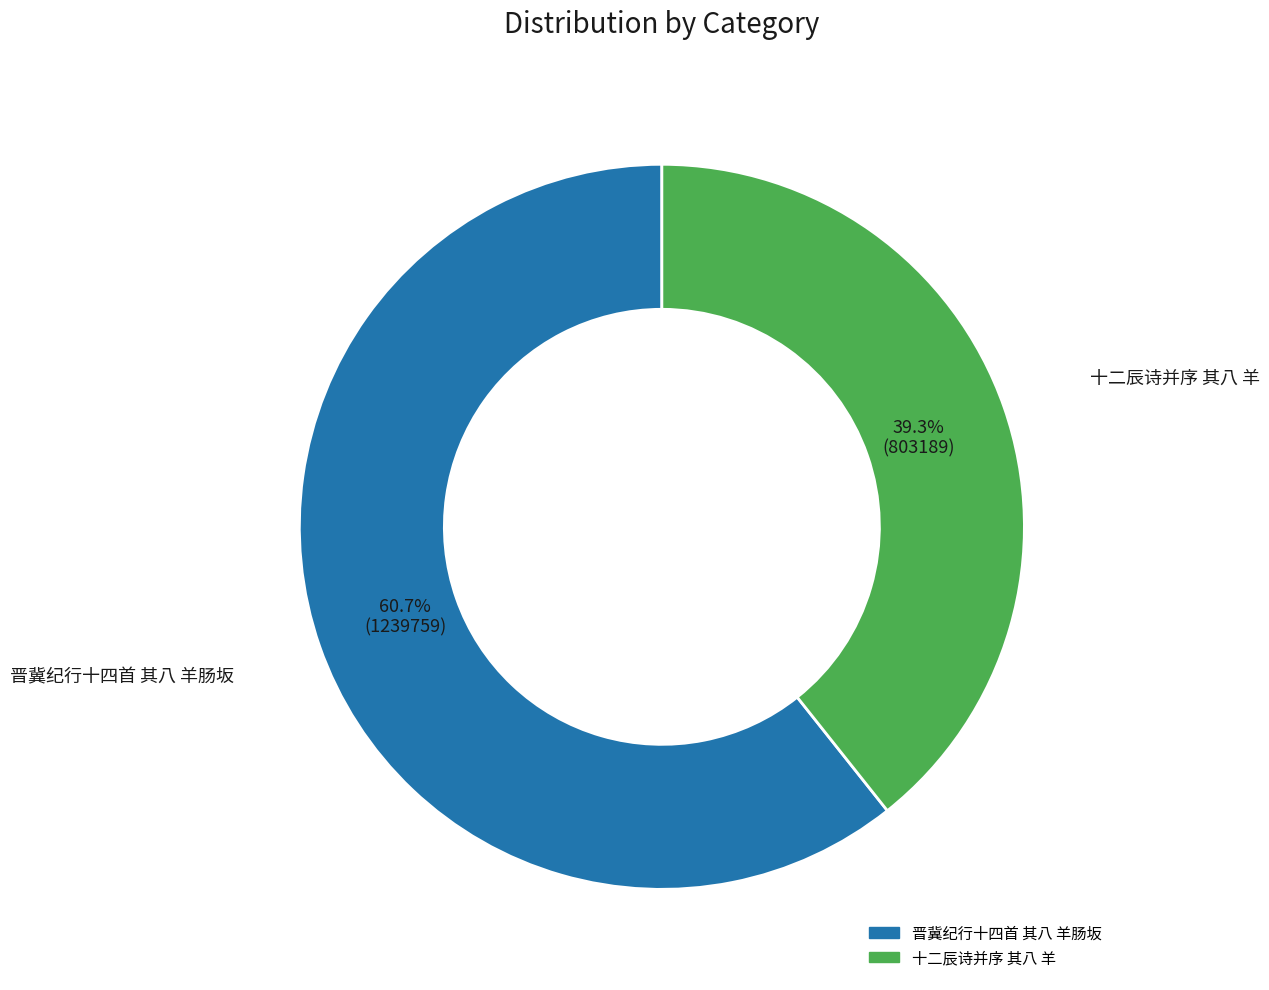

Which category has the biggest portion of the pie?

晋冀纪行十四首 其八 羊肠坂